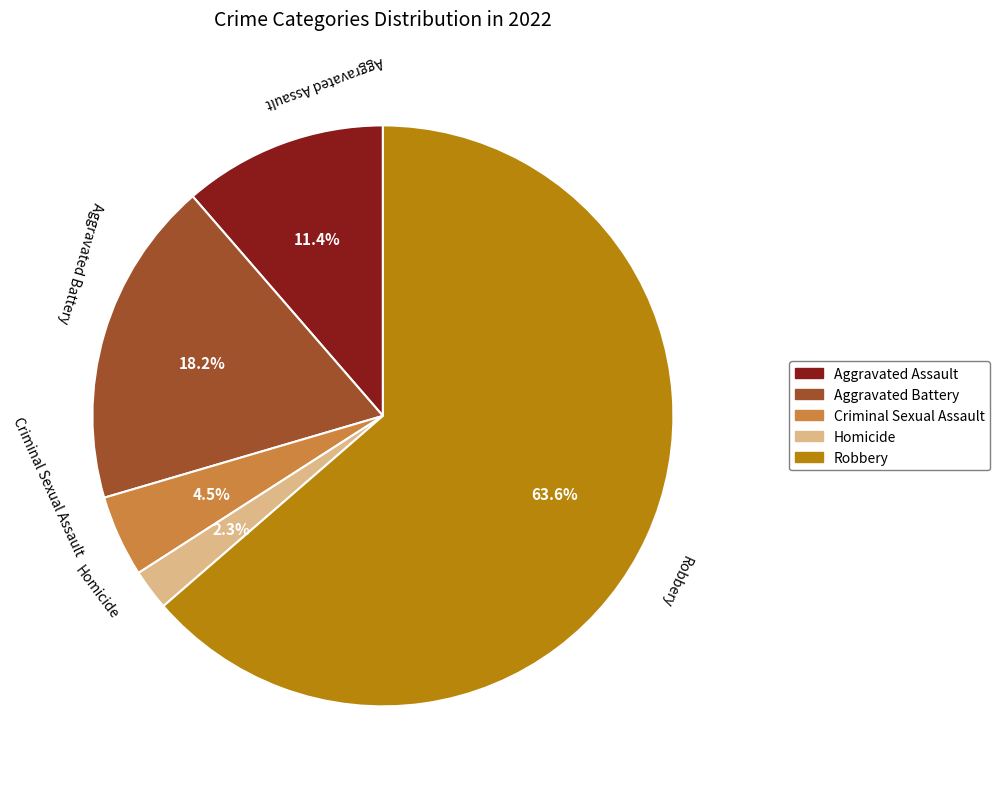

Is the sum of Criminal Sexual Assault and Homicide greater than half?

No